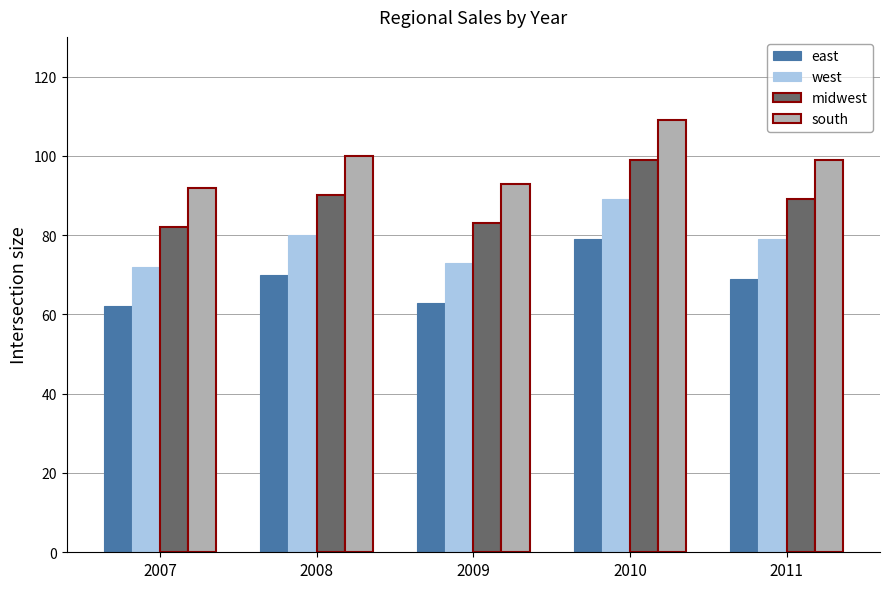

At which category is the sum across all series the highest?

2010